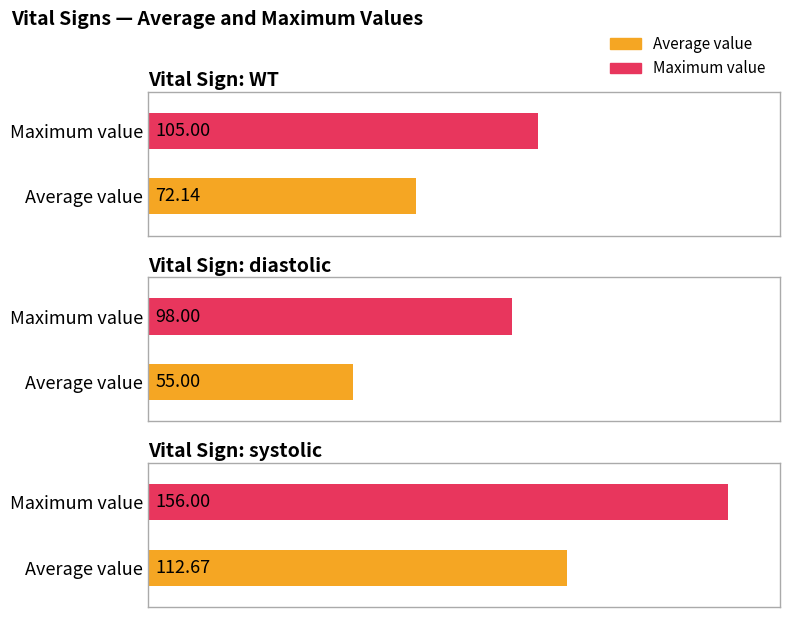

At which label does Maximum value first exceed 105?

systolic